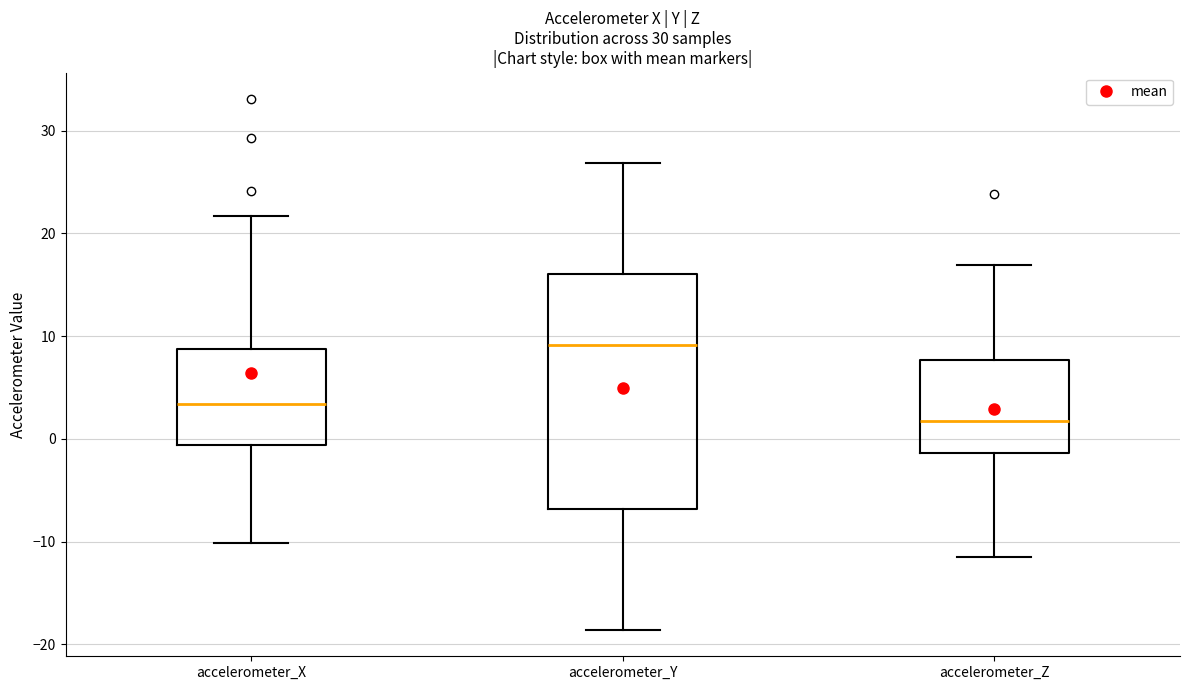

Reading left to right, transcribe this box plot: for each box, give where its median line is, the range the box spans, and where its two whiskers end, as read against the y-axis. The values are not printed on the chart, so give them approximately, as read against the axis.

accelerometer_X: median 3, box -1 to 9, whiskers -10 to 22
accelerometer_Y: median 9, box -7 to 16, whiskers -19 to 27
accelerometer_Z: median 2, box -1 to 8, whiskers -12 to 17